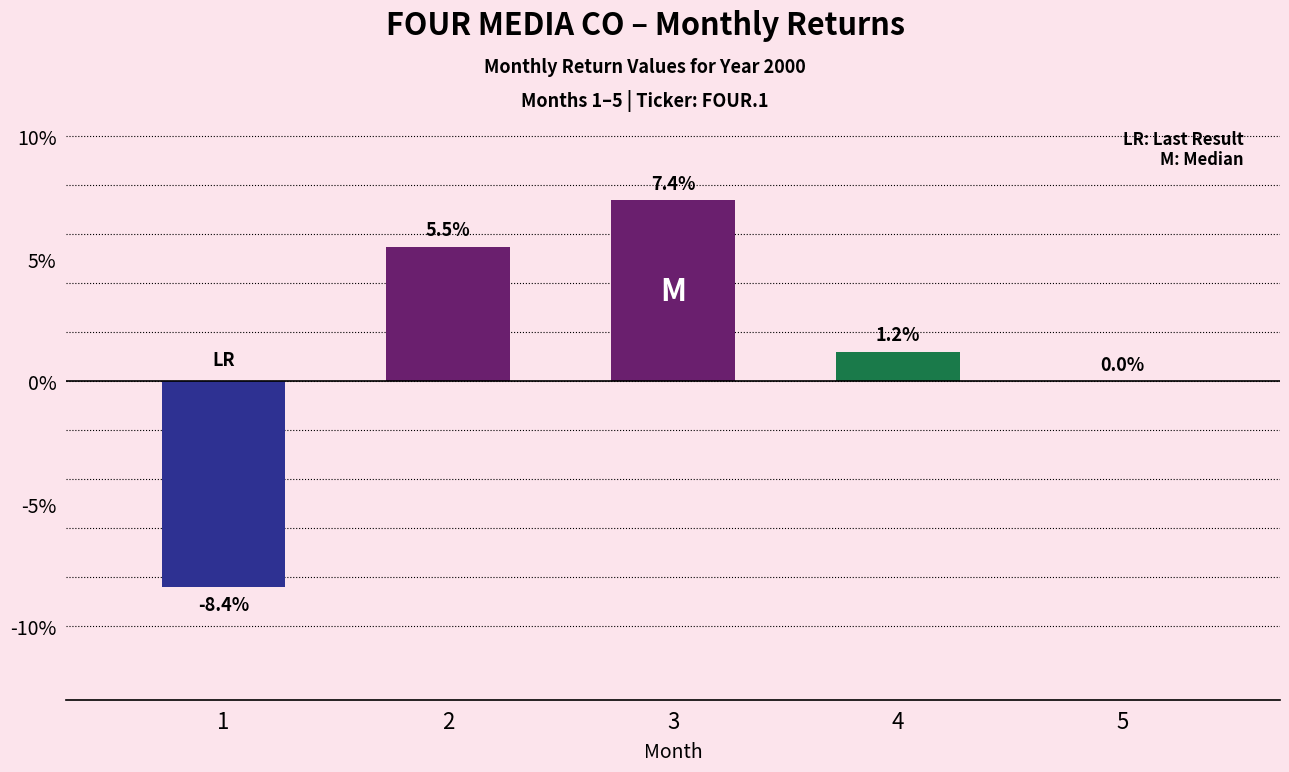

Reading left to right, list all the values displayed in this chart.

1=-0.1	2=0.1	3=0.1	4=0.0	5=0.0